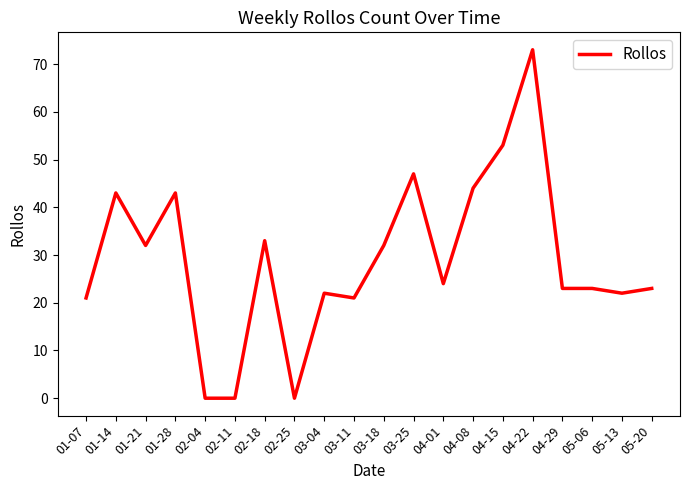

What is the difference between the second highest and second lowest values?

53